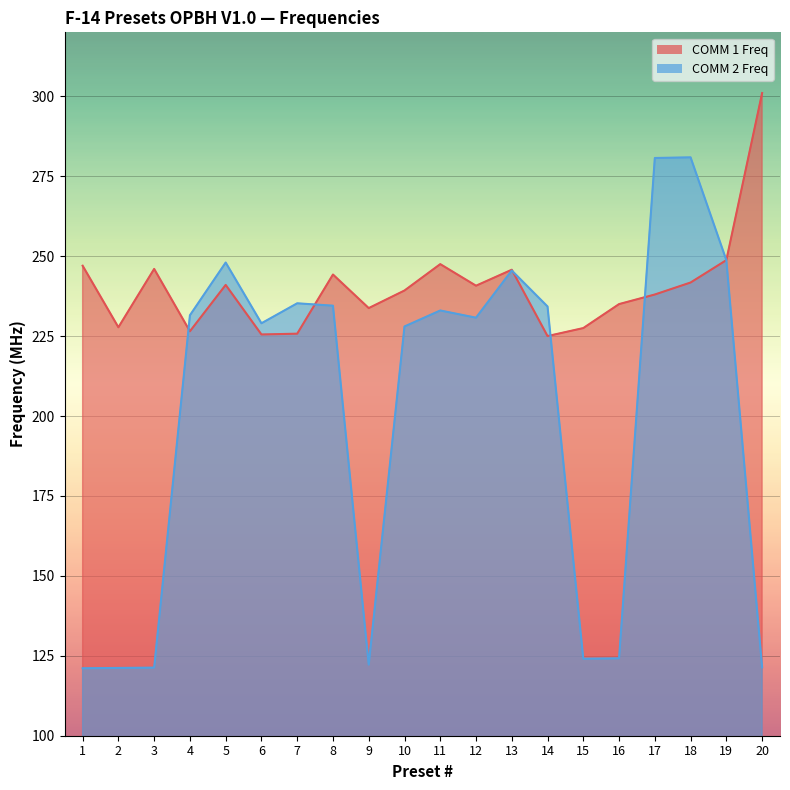

Between 13 and 8, which is larger?

13